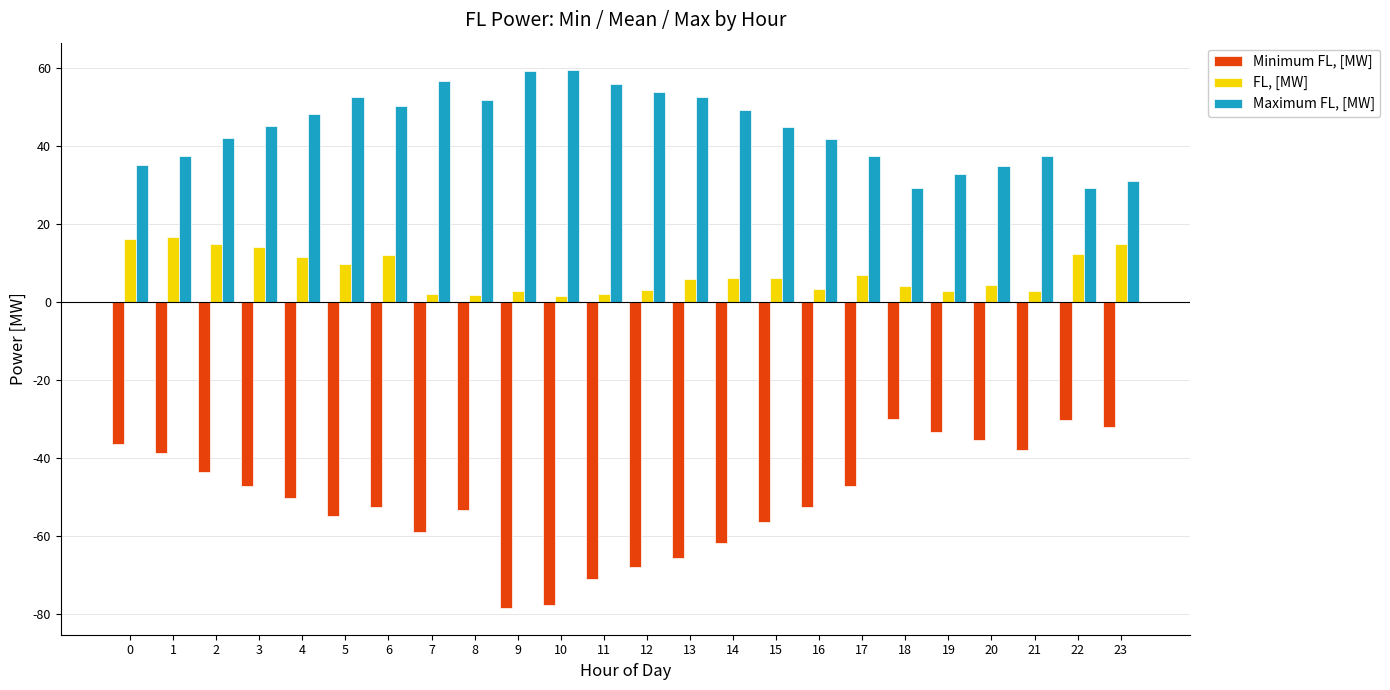

Is it true that Maximum FL, [MW] equals 23.1 at 21?

False